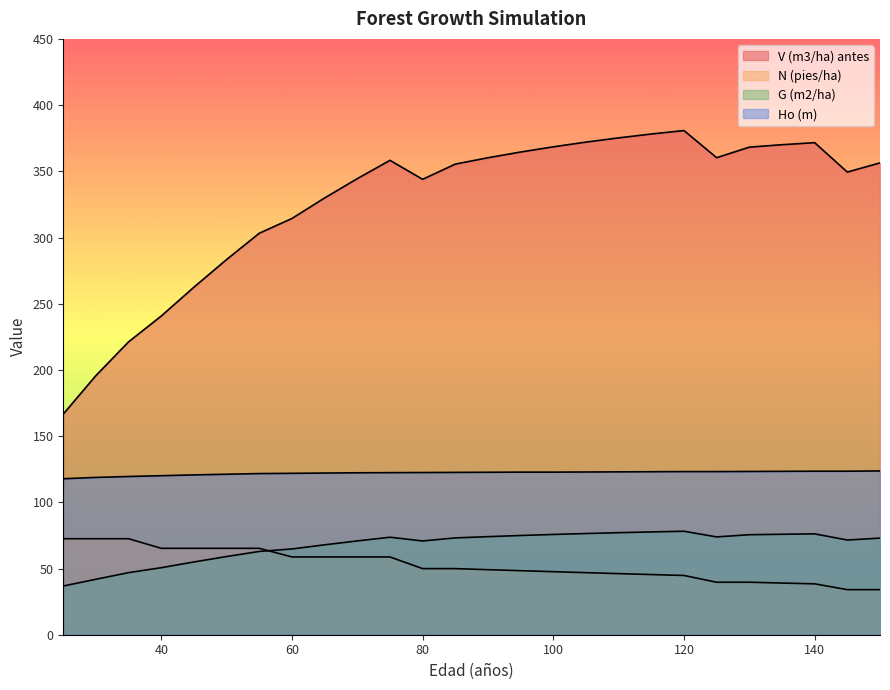

Where does the Ho (m) series first go above 122?

65